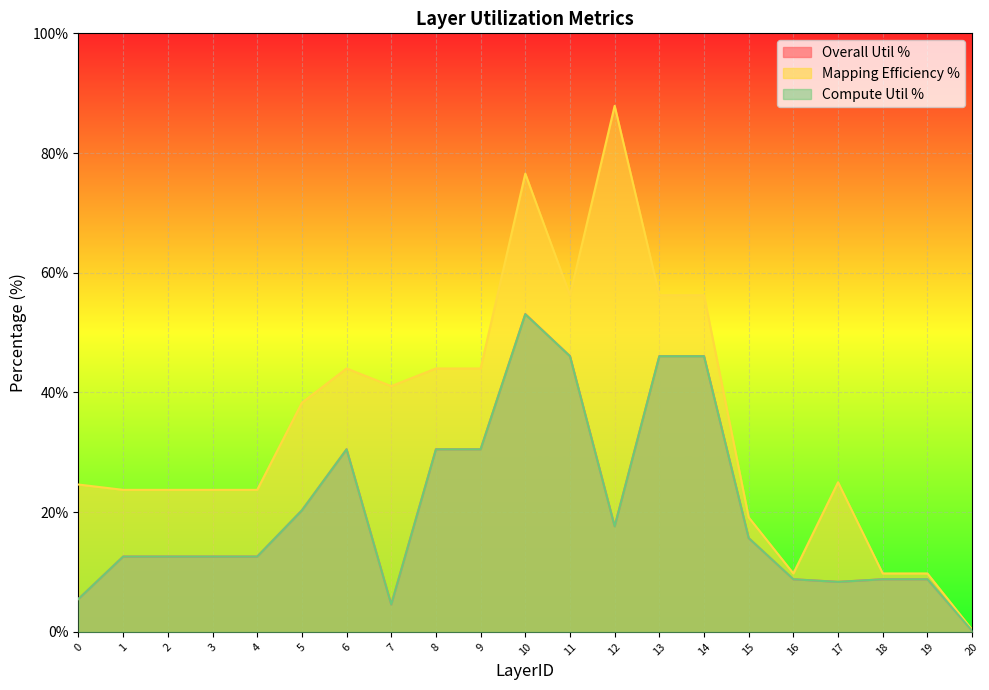

What is the difference between the maximum and minimum values in the Overall Util % series?

52.9